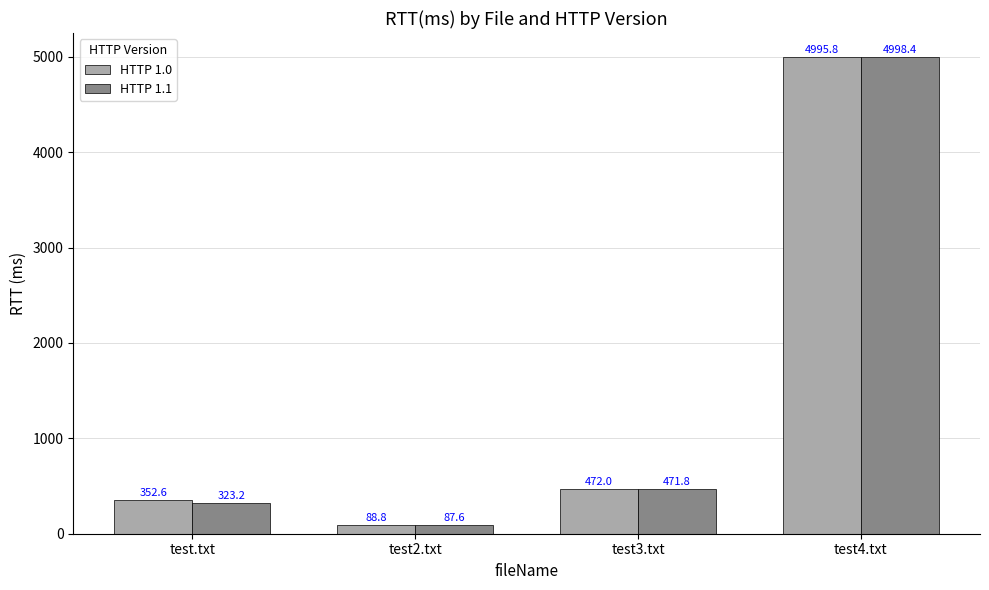

List the labels in order of HTTP 1.0 value, largest first.

test4.txt, test3.txt, test.txt, test2.txt